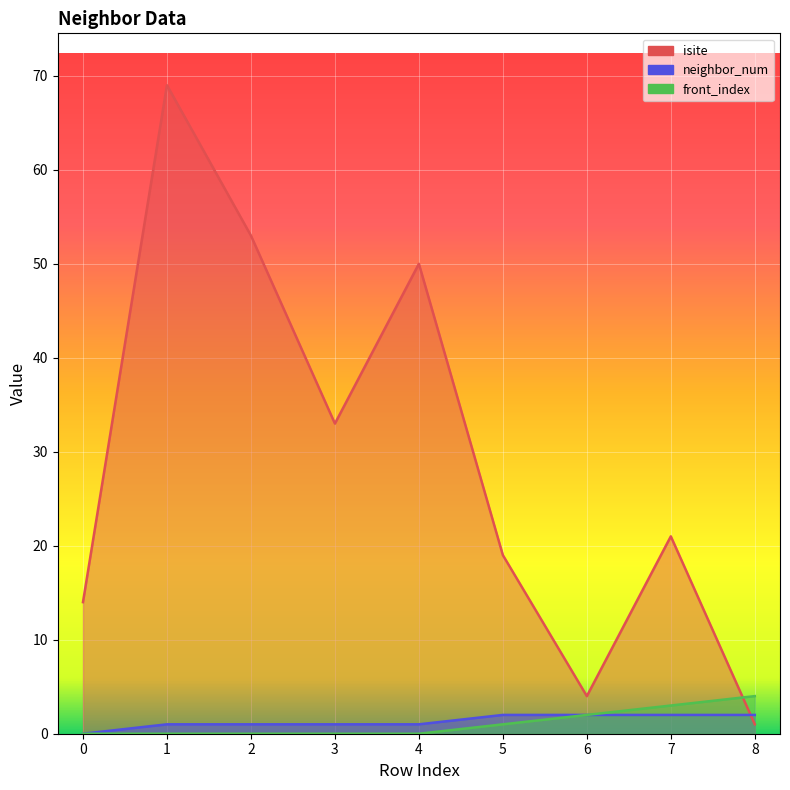

What is the value of the isite point at the 7th from the left?

4